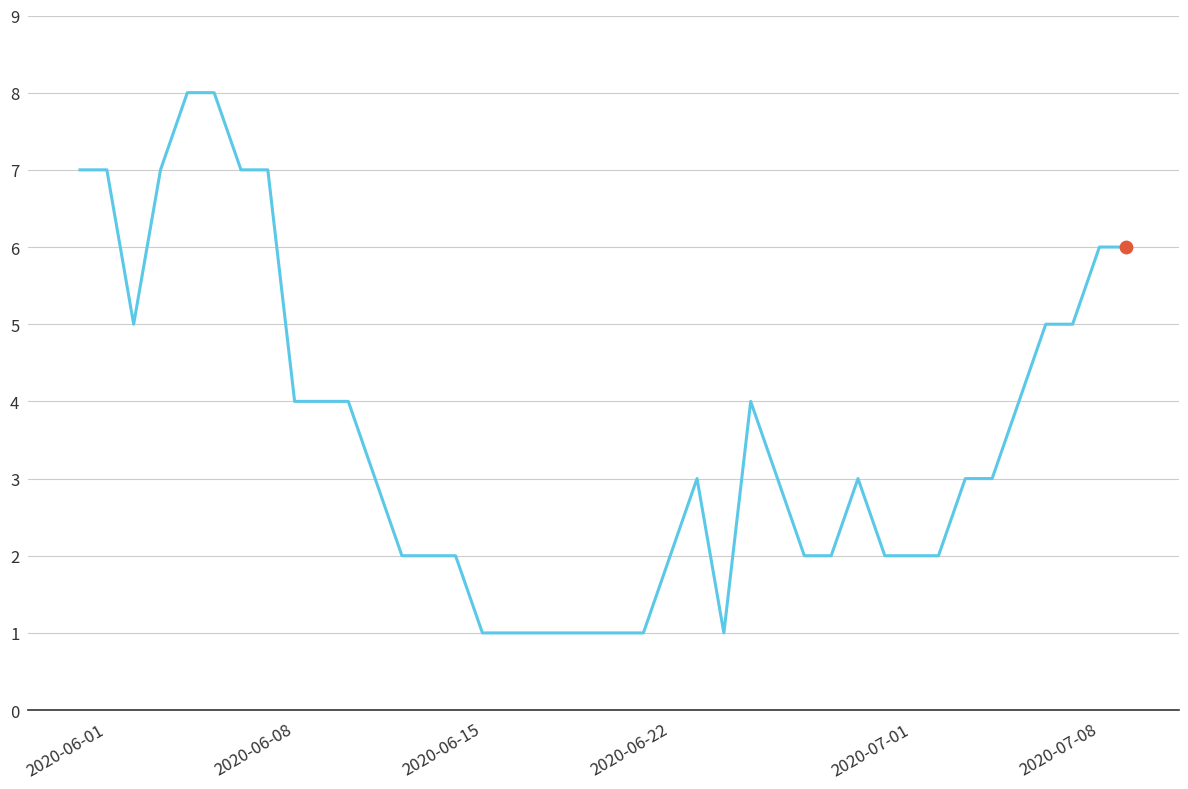

What is the greatest value displayed?

8